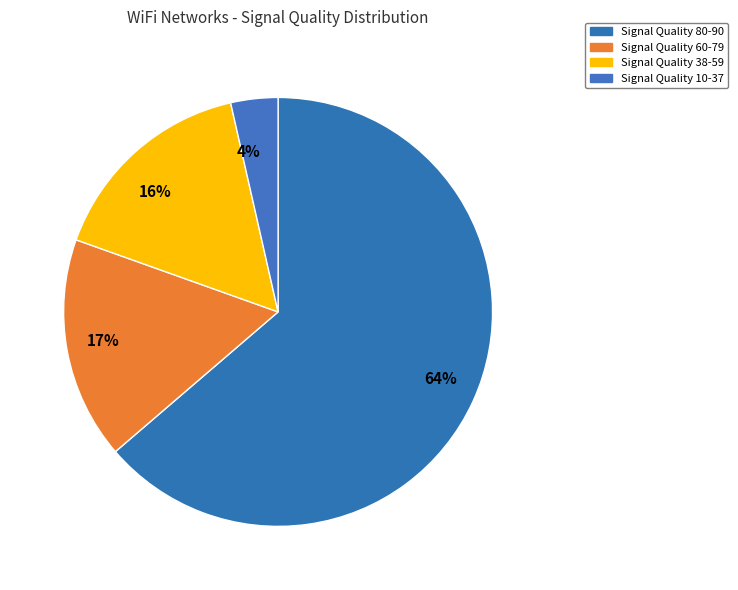

To the nearest percent, what portion does 16% represent?

16%